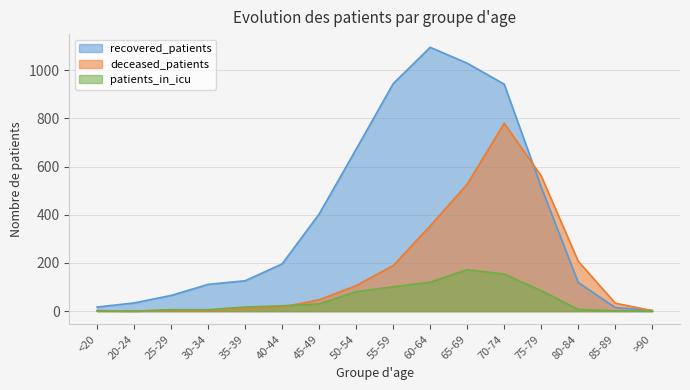

At which category does deceased_patients reach its first local valley?

20-24